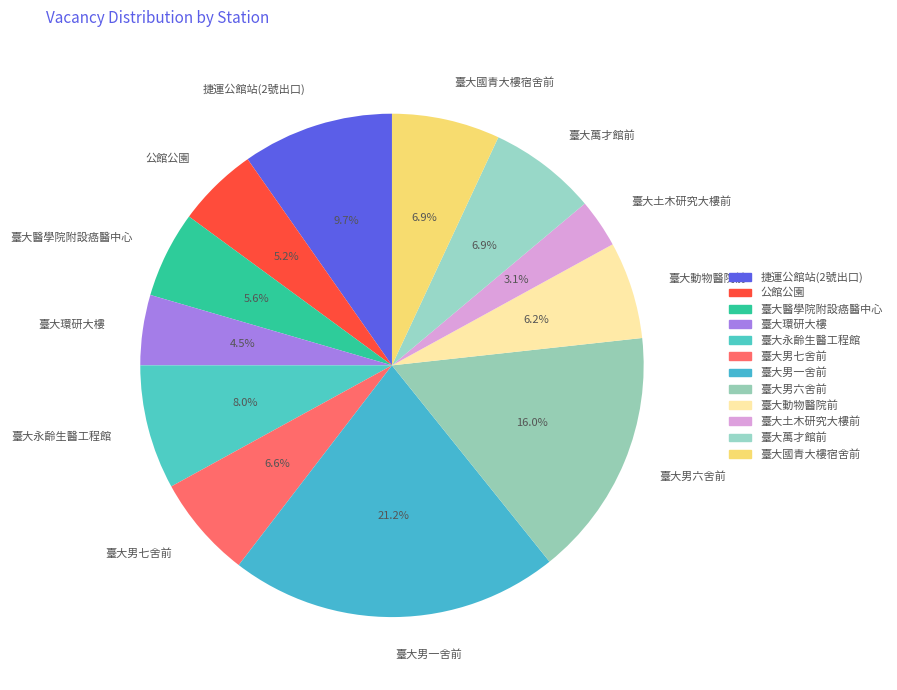

Which category has the biggest portion of the pie?

臺大男一舍前